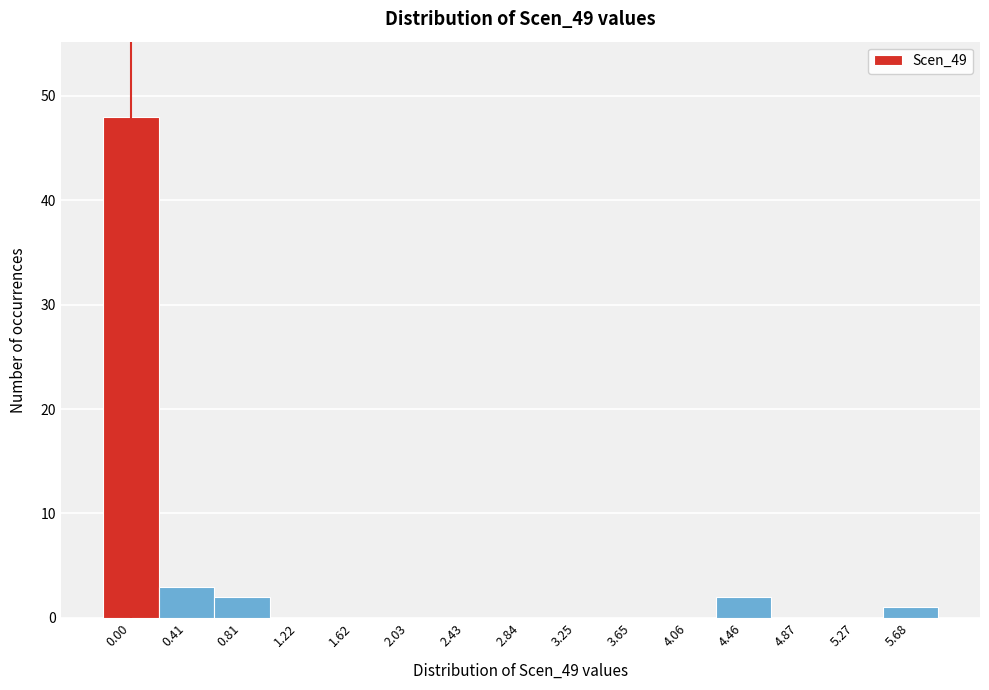

Reading left to right, what are all the values shown in this chart?

0.00=48	0.41=3	0.81=2	1.22=0	1.62=0	2.03=0	2.43=0	2.84=0	3.25=0	3.65=0	4.06=0	4.46=2	4.87=0	5.27=0	5.68=1